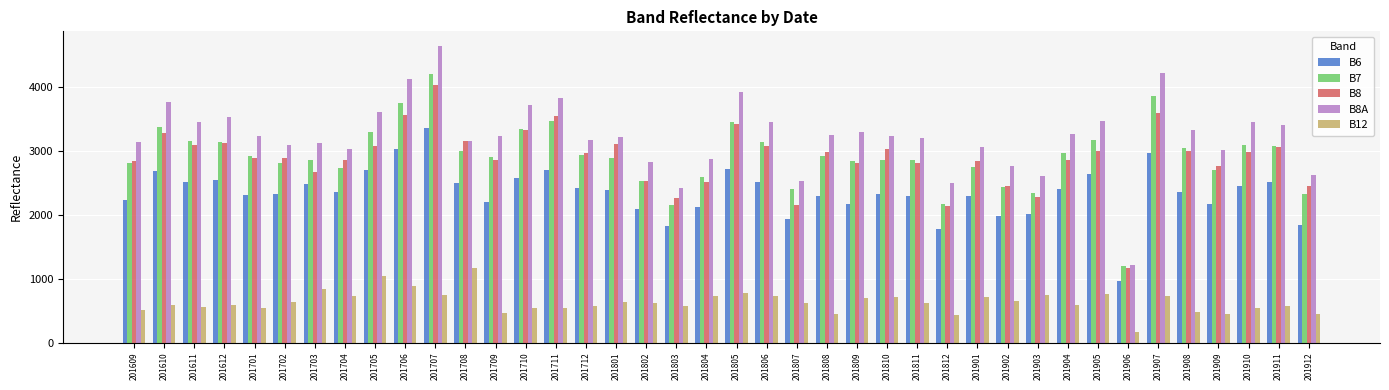

How many values in the B8A series are below 3240?

20